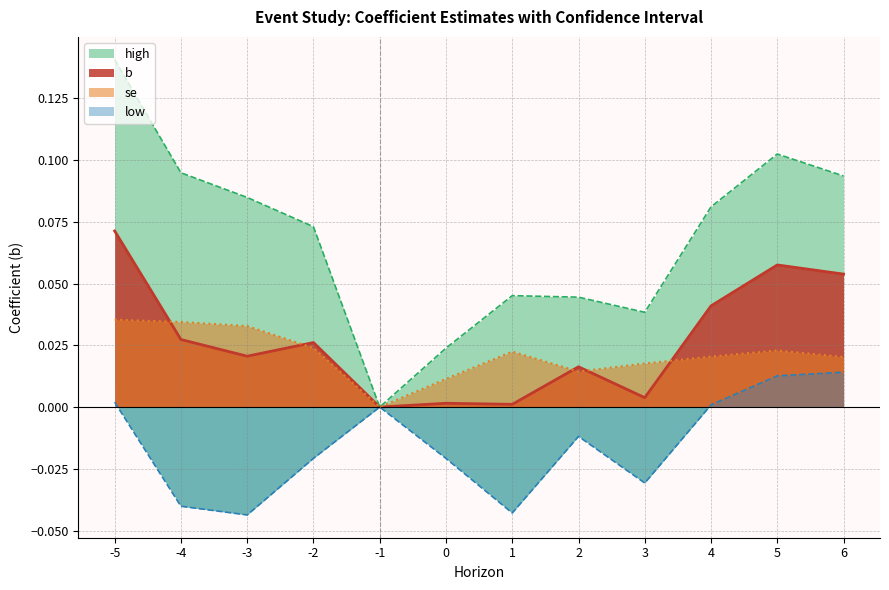

In b, how many points are lower than both neighbors (excluding endpoints)?

4